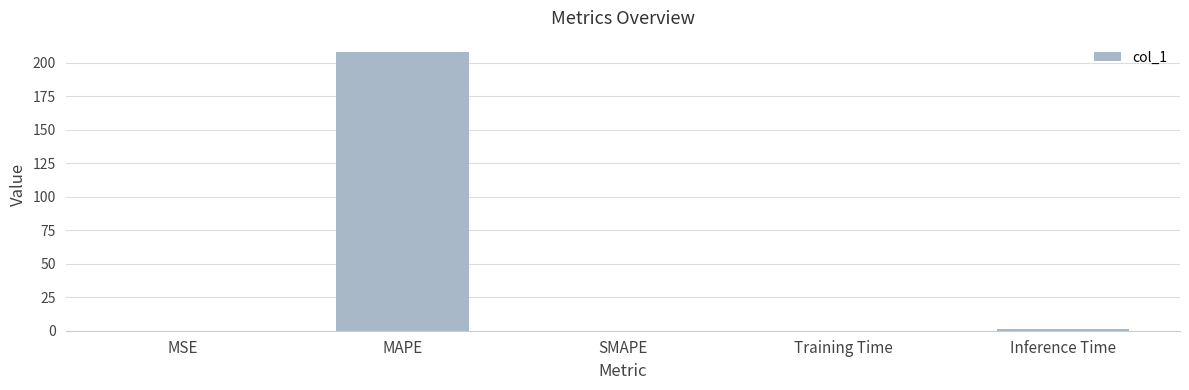

Are the bars grouped side by side (vs. stacked)?

No